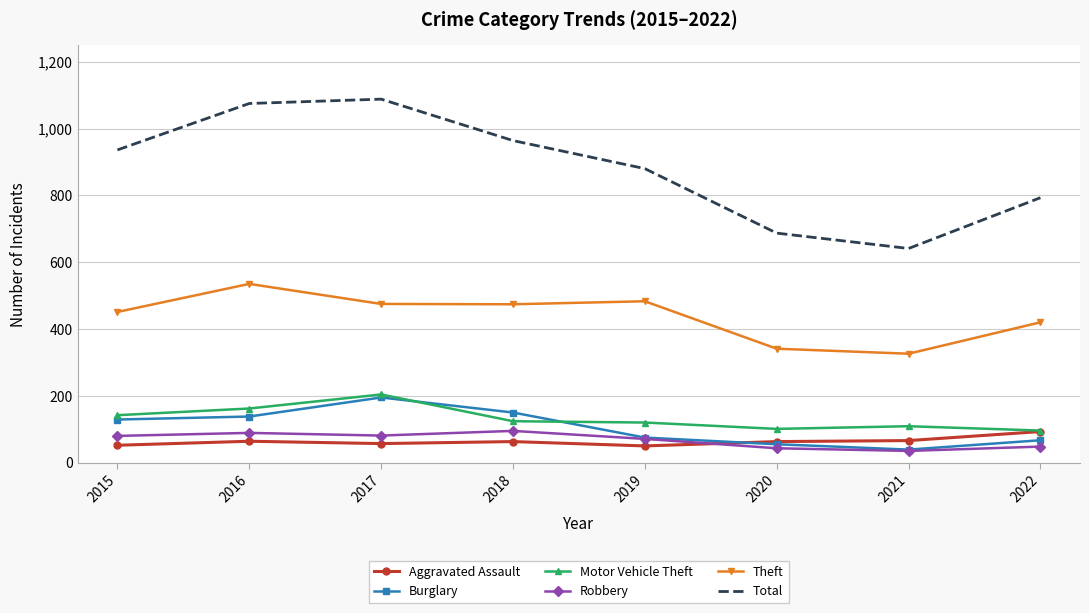

What are all the series names shown in the legend?

Aggravated Assault, Burglary, Motor Vehicle Theft, Robbery, Theft, Total